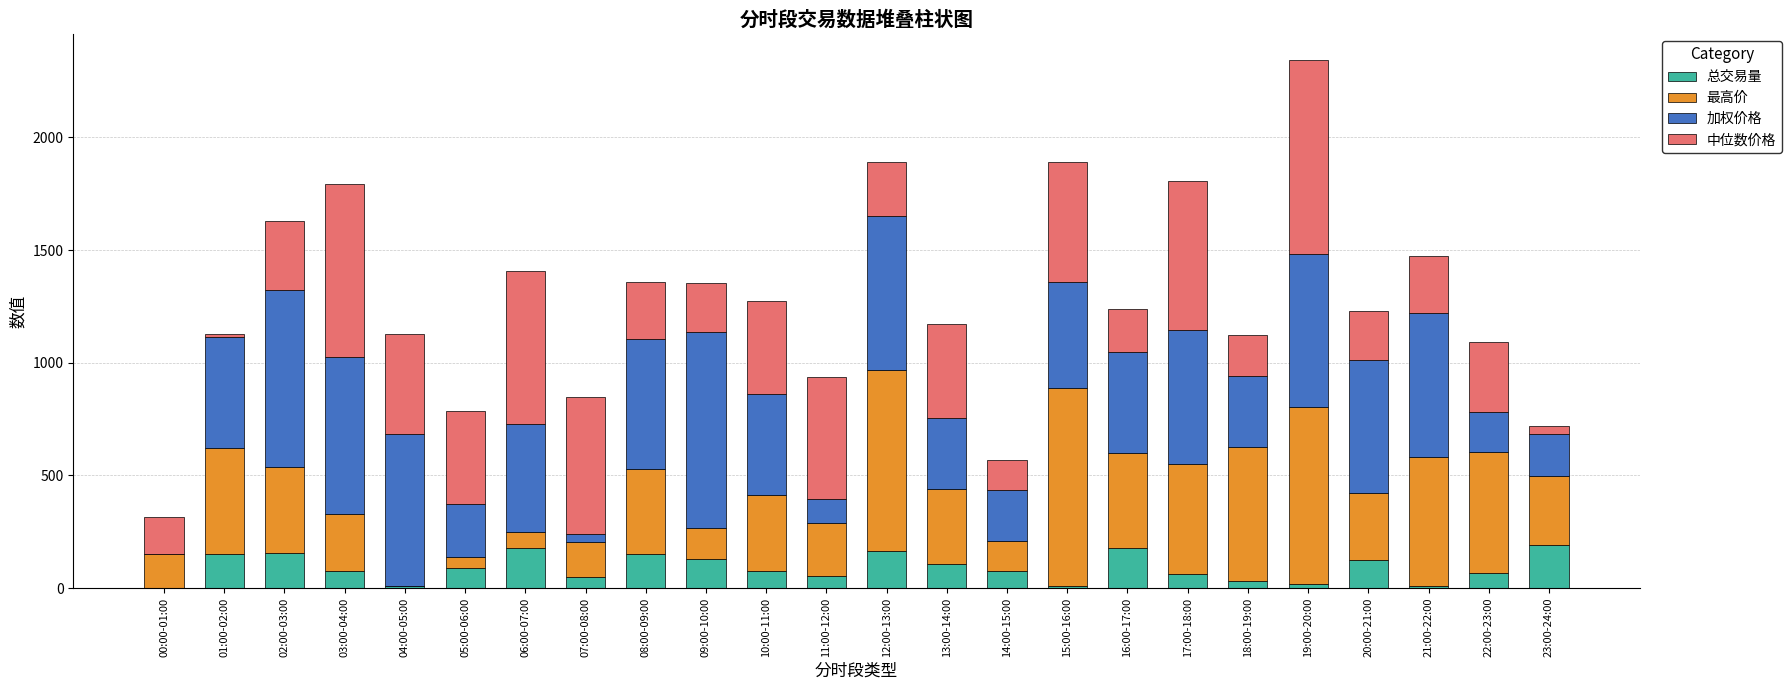

What is the total value across all series at 08:00-09:00?

1358.0